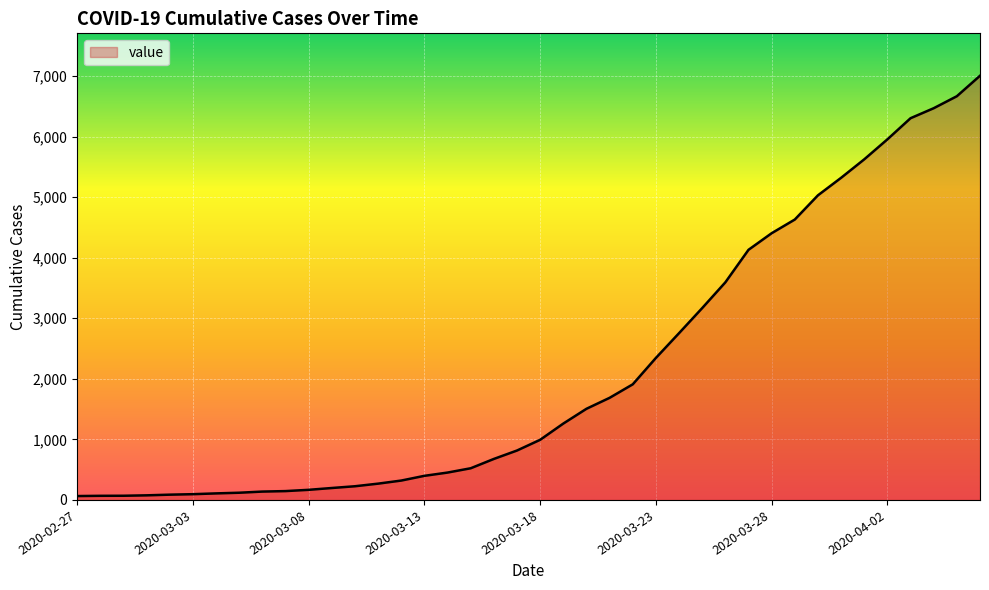

What is the difference between the maximum and minimum values?

6940